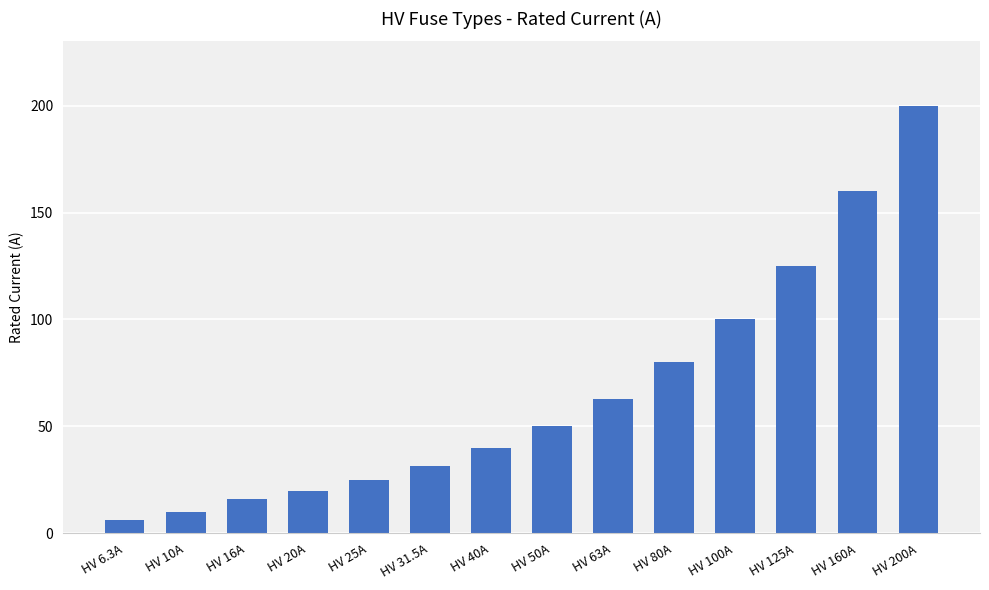

Rank the categories by value from highest to lowest.

HV 200A, HV 160A, HV 125A, HV 100A, HV 80A, HV 63A, HV 50A, HV 40A, HV 31.5A, HV 25A, HV 20A, HV 16A, HV 10A, HV 6.3A